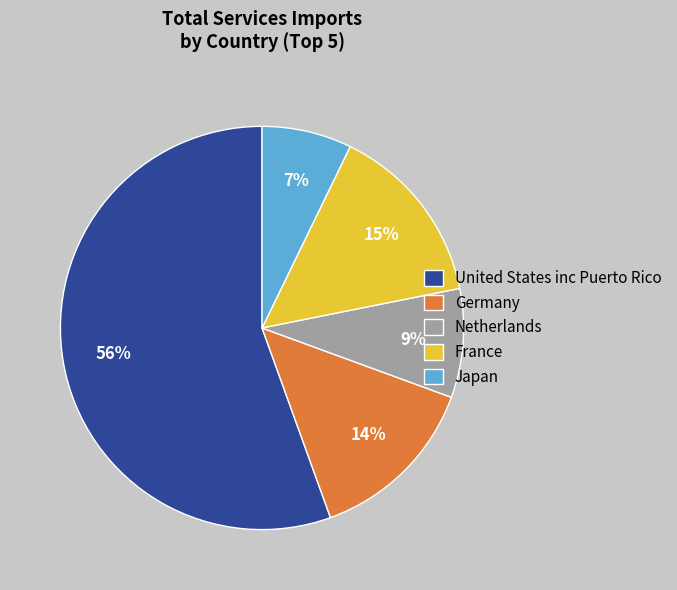

What percentage is the France slice, to the nearest percent?

15%